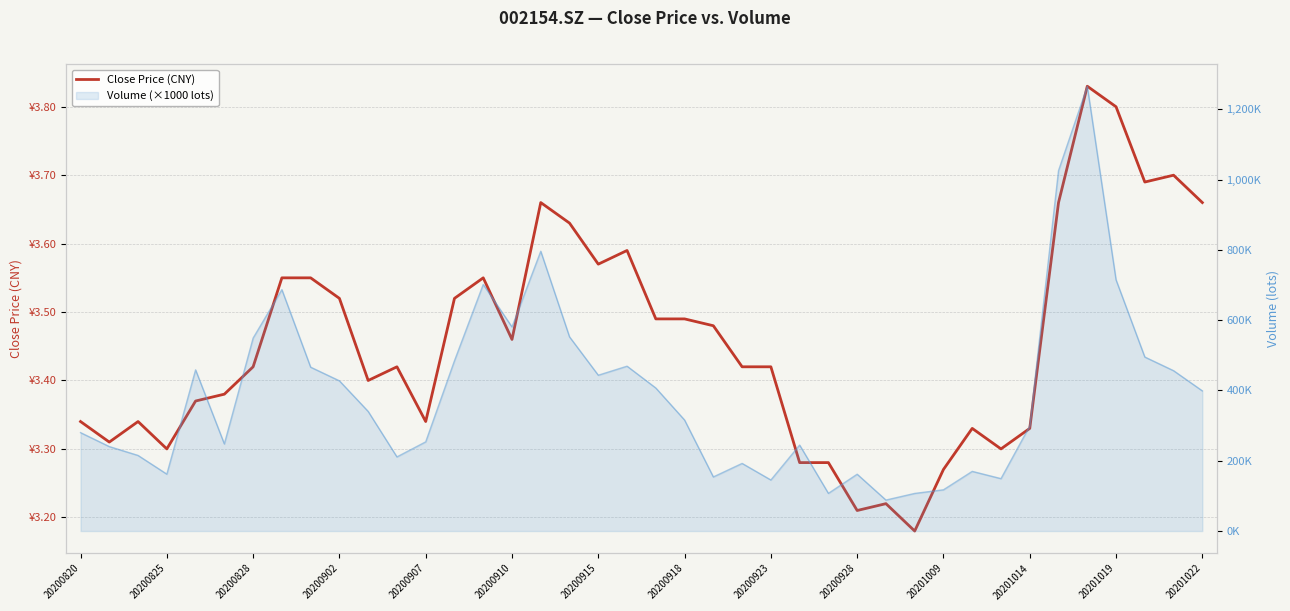

What is the greatest value displayed?

3.8